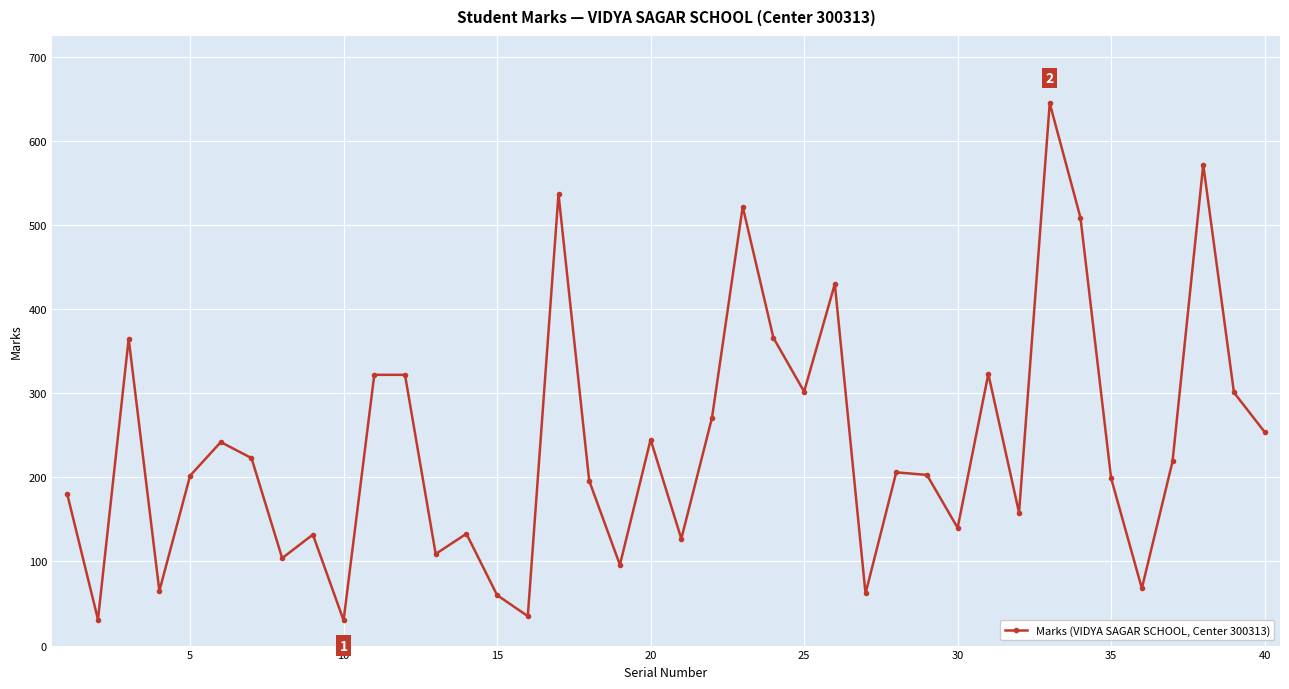

What is the difference between the maximum and minimum values?

615